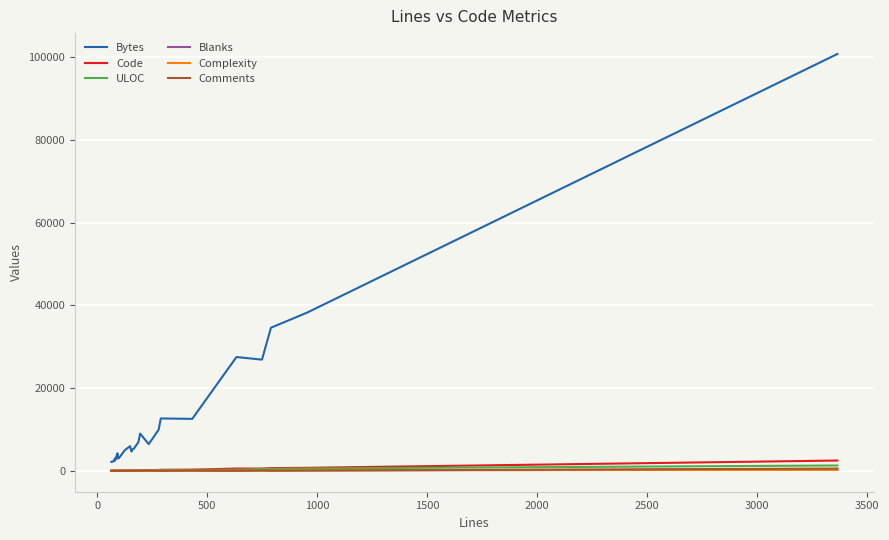

At how many categories does at least one series exceed 97178?

1